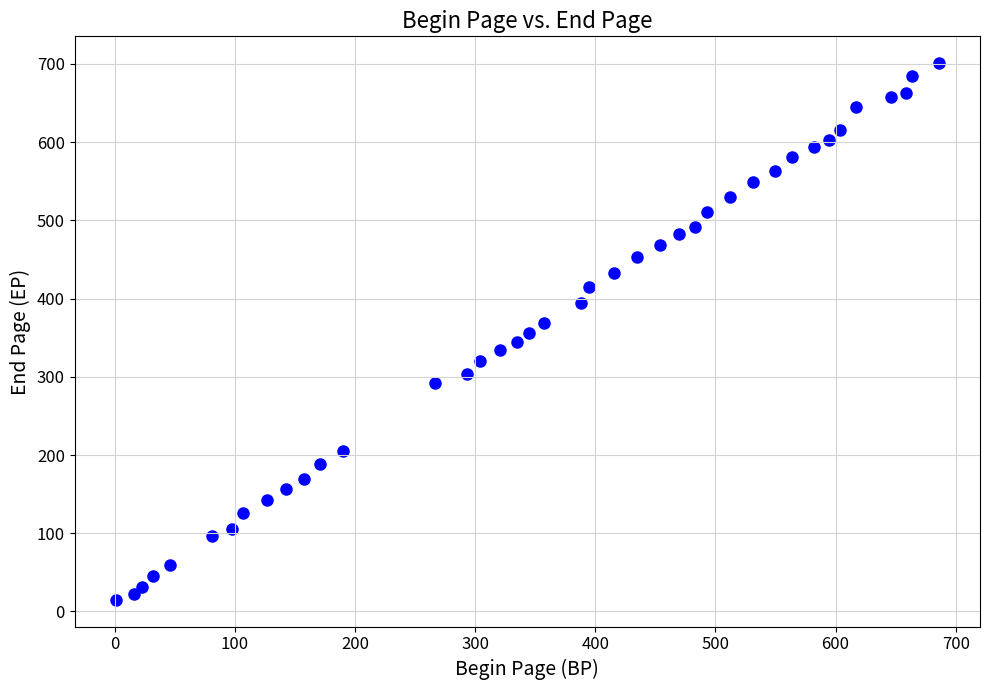

What is the range of Y values (max minus min)?

686